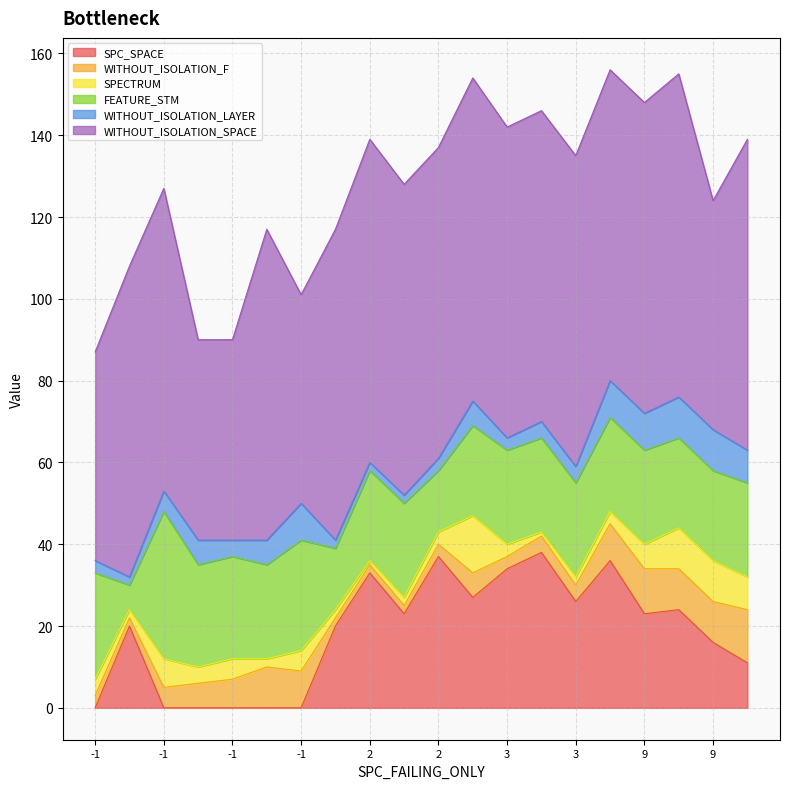

Where is the first local maximum for SPC_SPACE?

2